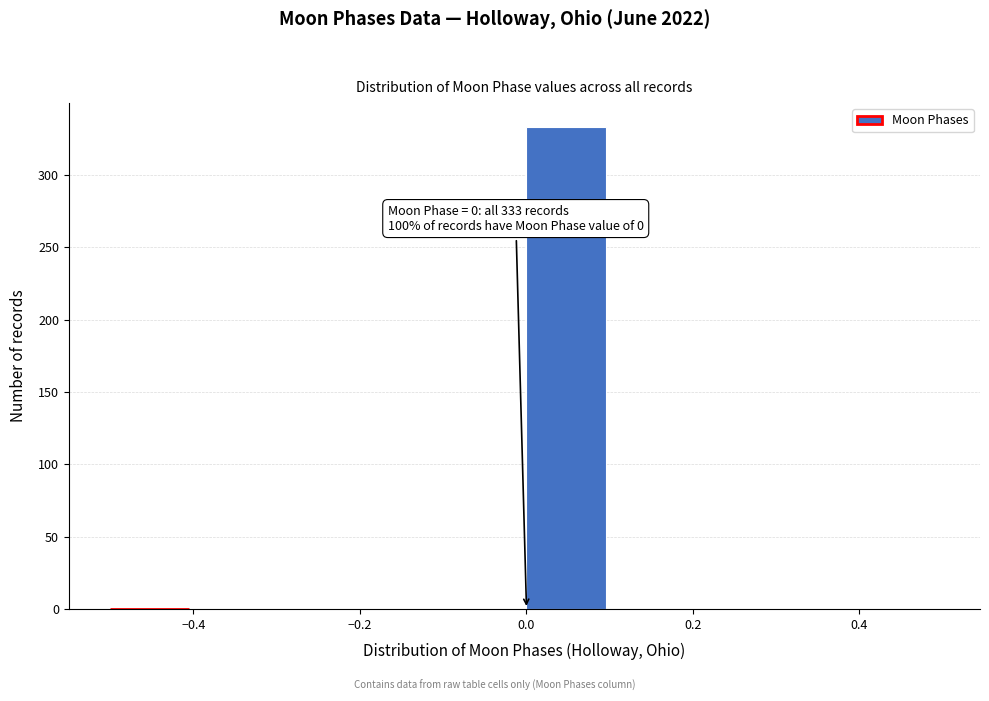

Over which range of the x-axis is the bar tallest?

0.0 to 0.1